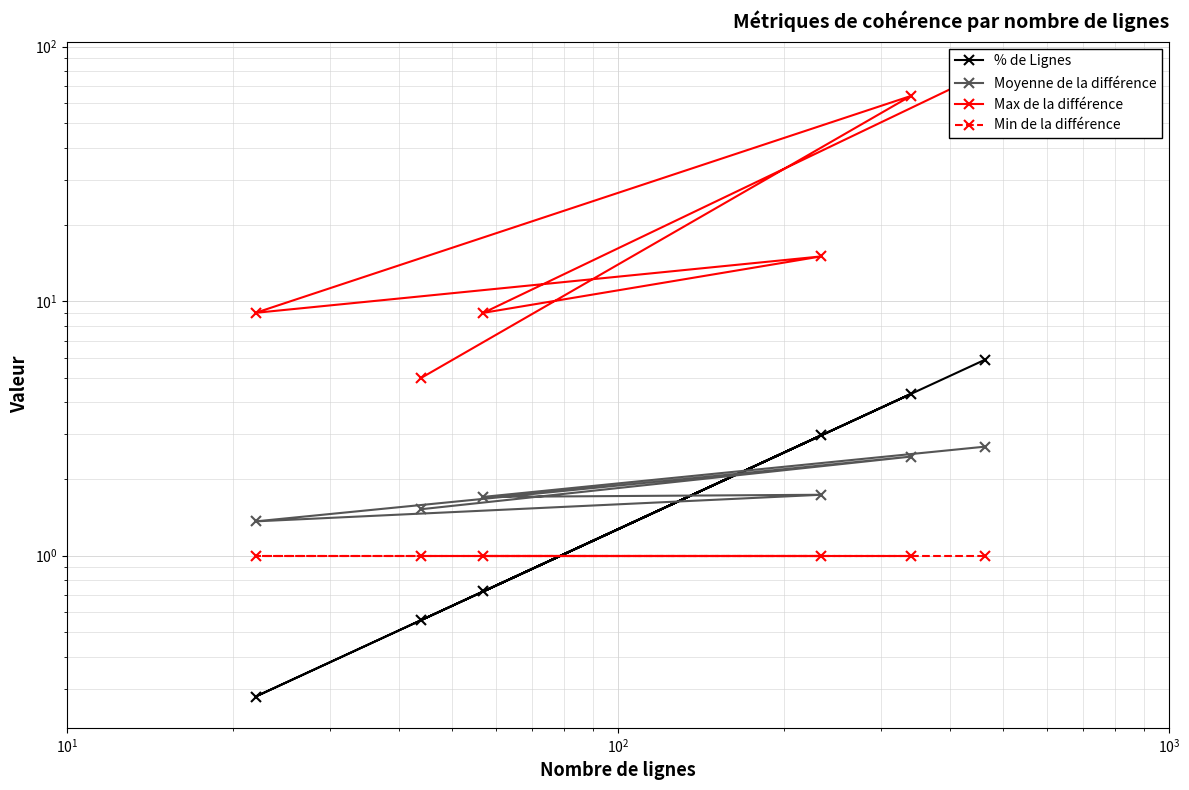

Which series has the largest total across all categories?

Max de la différence